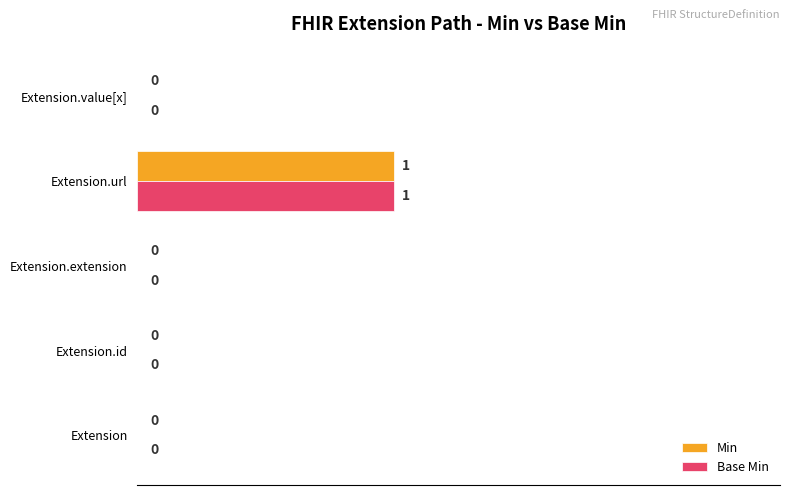

True or false: Min has a value of 0 at Extension.value[x].

True